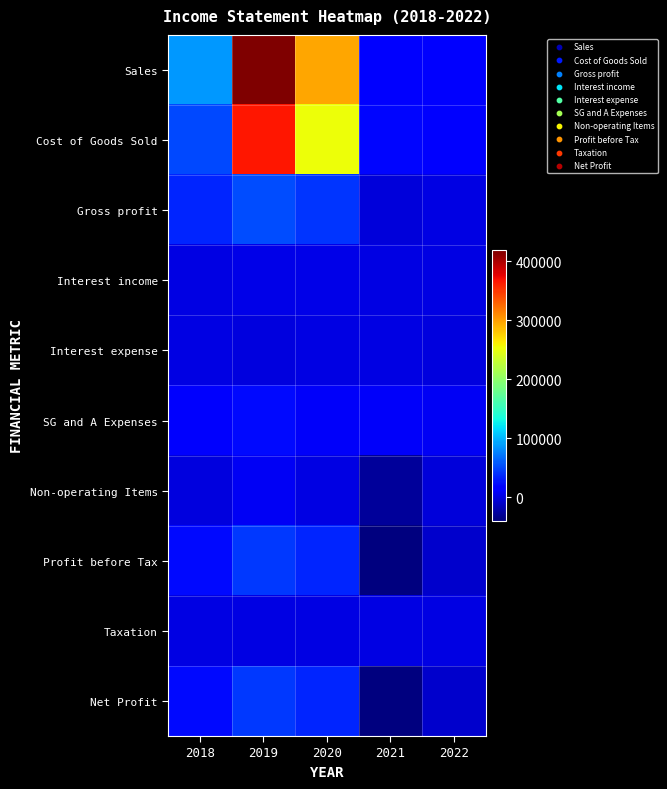

Reading right to left, extract all data points from this chart.

Sales: 2022=15023	2021=17588	2020=295115	2019=418483	2018=85999
Cost of Goods Sold: 2022=14479	2021=20482	2020=252555	2019=365037	2018=51803
Gross profit: 2022=544	2021=-2894	2020=42560	2019=53446	2018=34197
Interest income: 2022=548	2021=1258	2020=3282	2019=1746	2018=196
Interest expense: 2022=-243	2021=0	2020=1391	2019=-1691	2018=1378
SG and A Expenses: 2022=7439	2021=9620	2020=9155	2019=21686	2018=11103
Non-operating Items: 2022=-2295	2021=-27821	2020=-34	2019=7918	2018=-466
Profit before Tax: 2022=-8398	2021=-39078	2020=35261	2019=43114	2018=21446
Taxation: 2022=0	2021=326	2020=0	2019=0	2018=0
Net Profit: 2022=-8398	2021=-39403	2020=35261	2019=43114	2018=21446